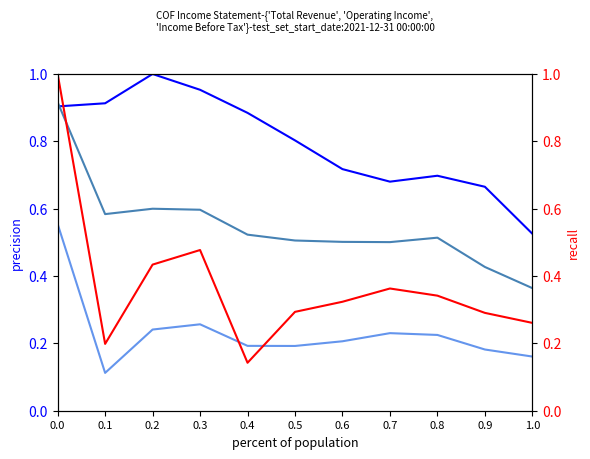

How many lines are shown in the chart?

4